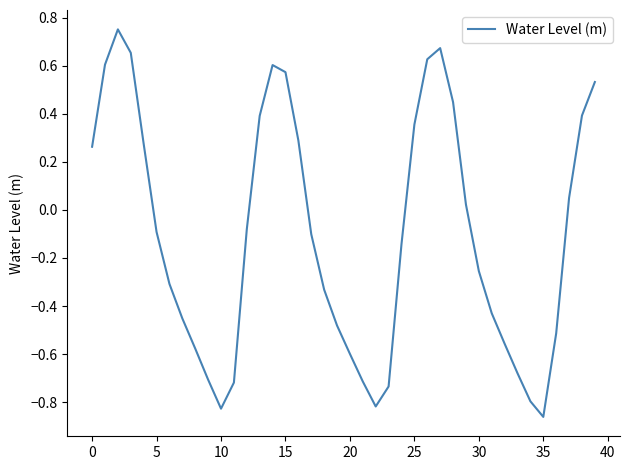

What is the difference between the maximum and minimum values?

1.6